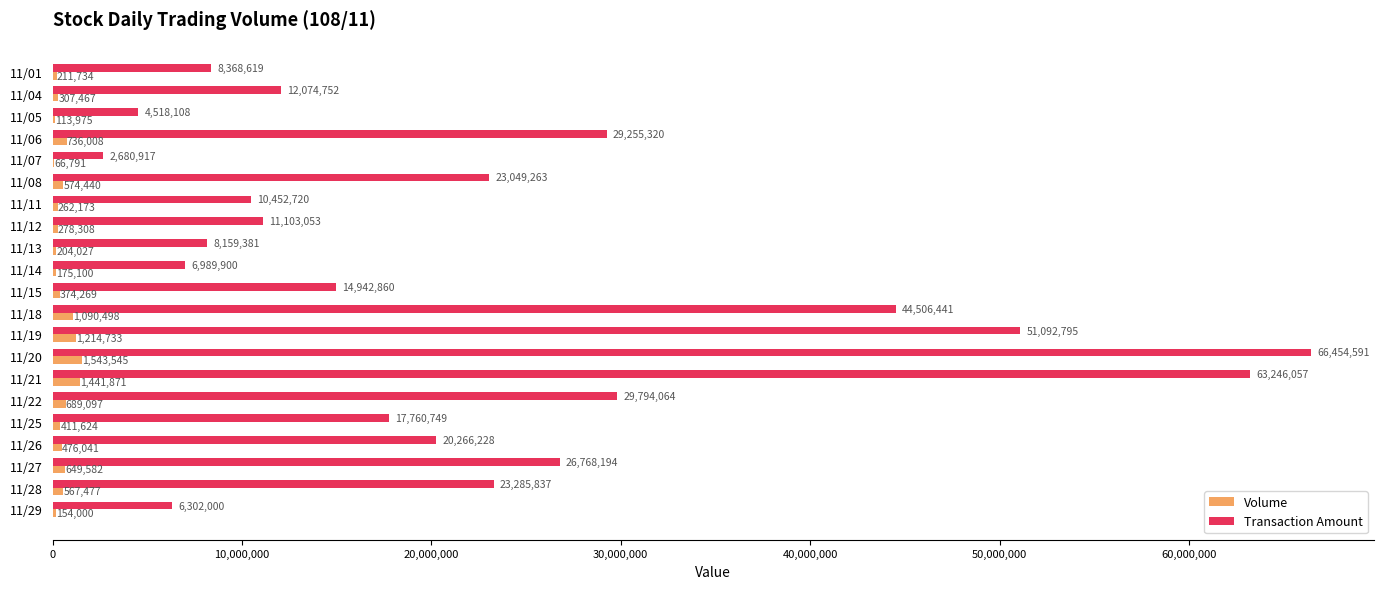

Between 11/04 and 11/14, which series saw the biggest shift?

Transaction Amount